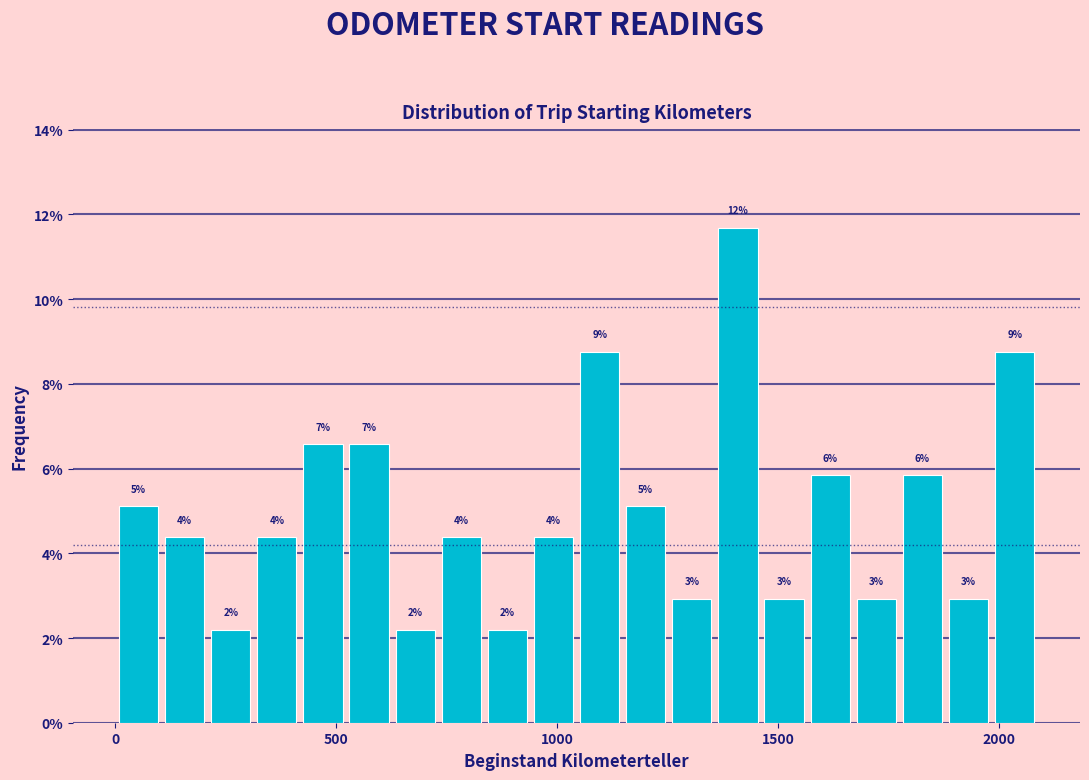

Around what value on the x-axis is the tallest bar? Give the approximate position of its centre, as read against the axis.

1400